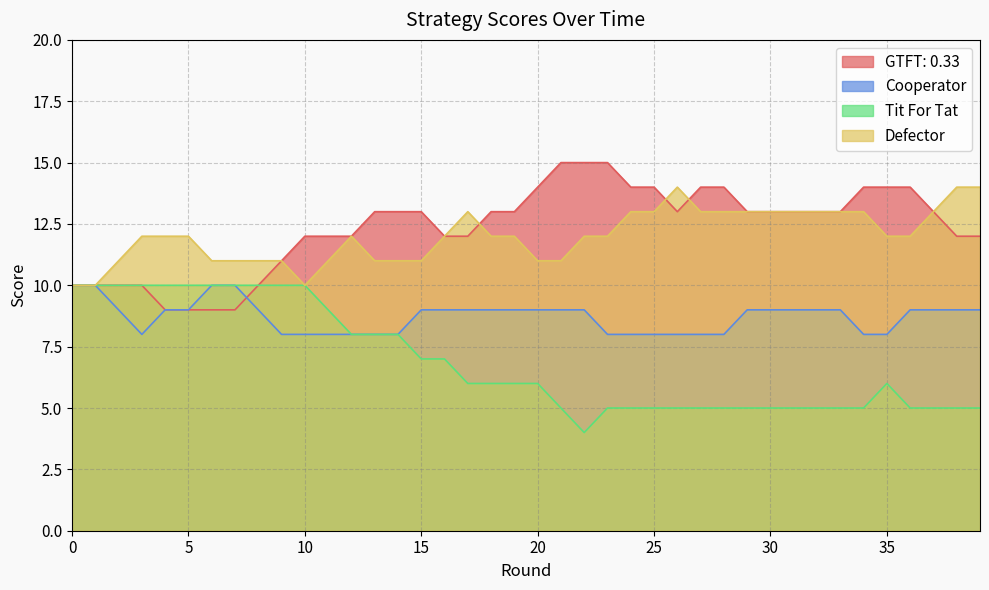

Which category has the lowest value in the Tit For Tat series?

22